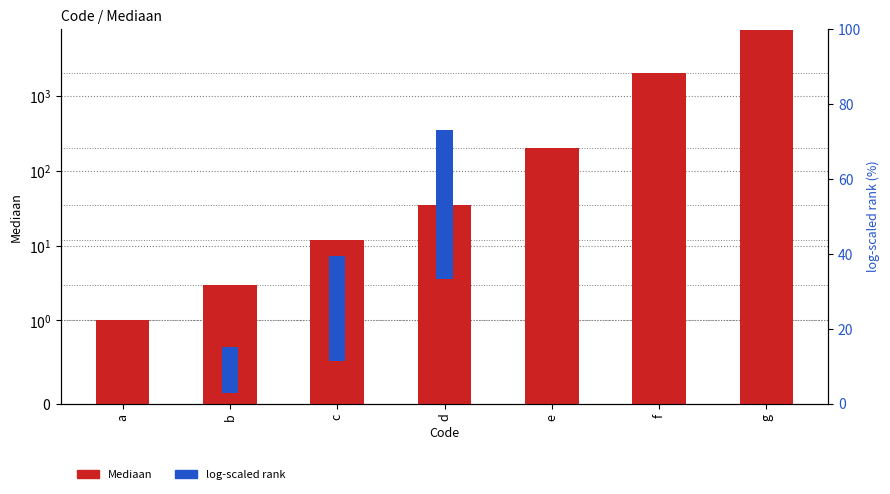

Reading left to right, list all the values displayed in this chart.

Mediaan: a=1.0	b=3.0	c=12.0	d=35.0	e=200.0	f=2000.0	g=7500.0
log-scaled rank: a=0.0	b=12.3	c=27.8	d=39.8	e=59.4	f=85.2	g=100.0